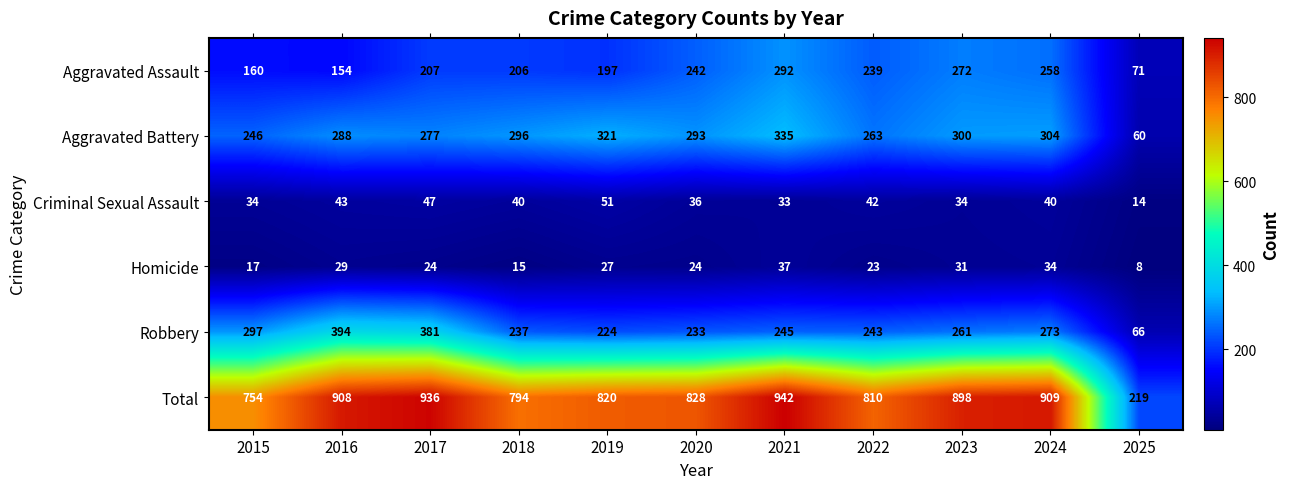

Is it true that Criminal Sexual Assault equals 51 at 2015?

False